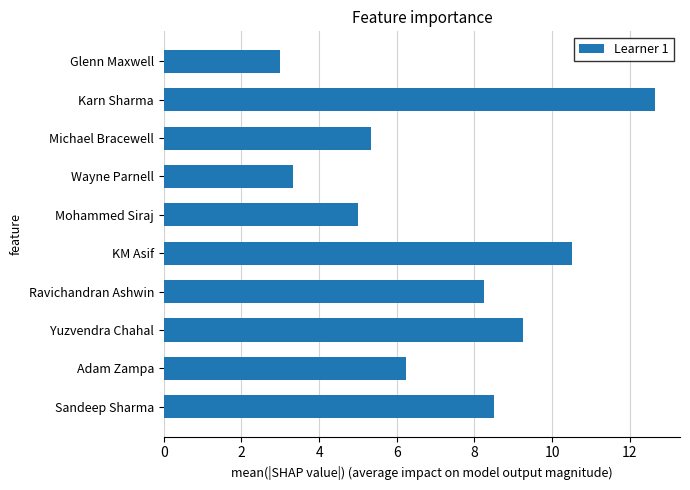

The value at Wayne Parnell is 3.3. True or false?

True